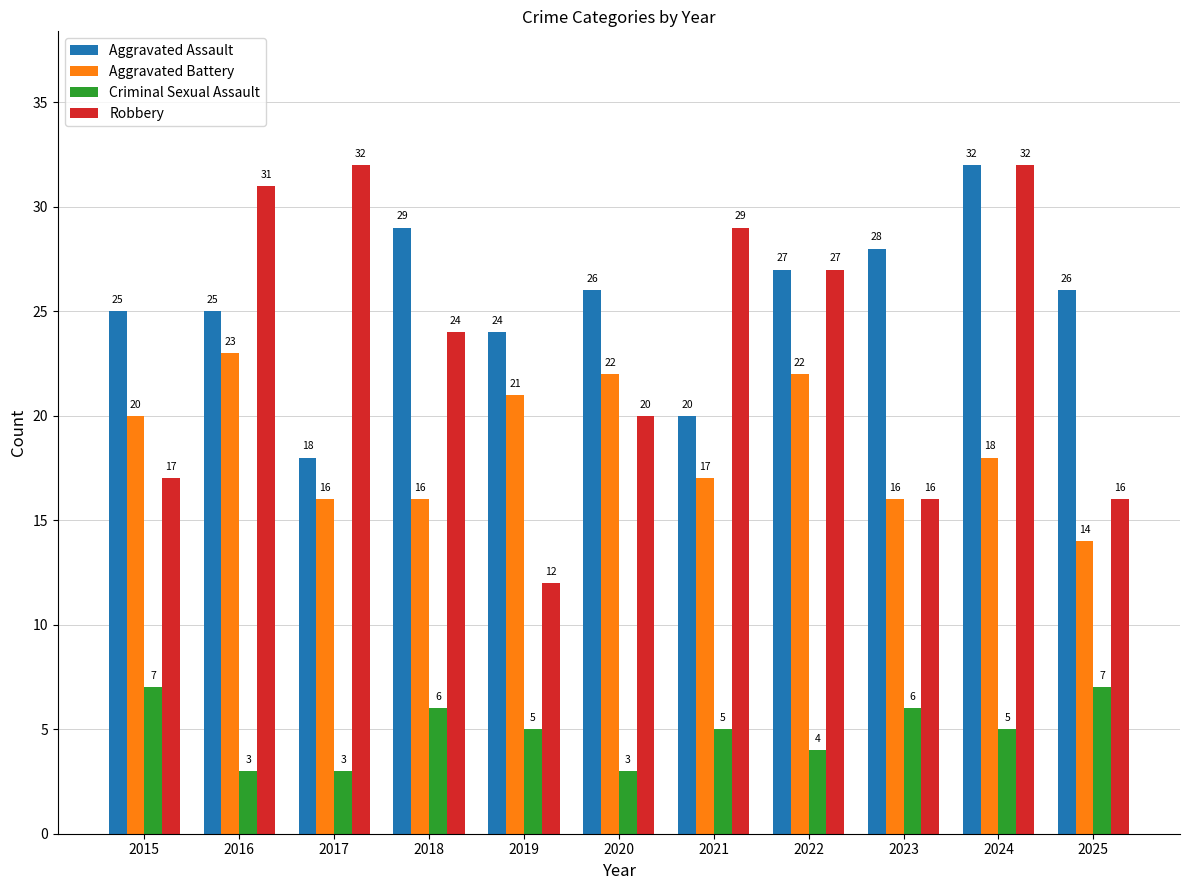

What value does the Robbery series have at 2024?

32